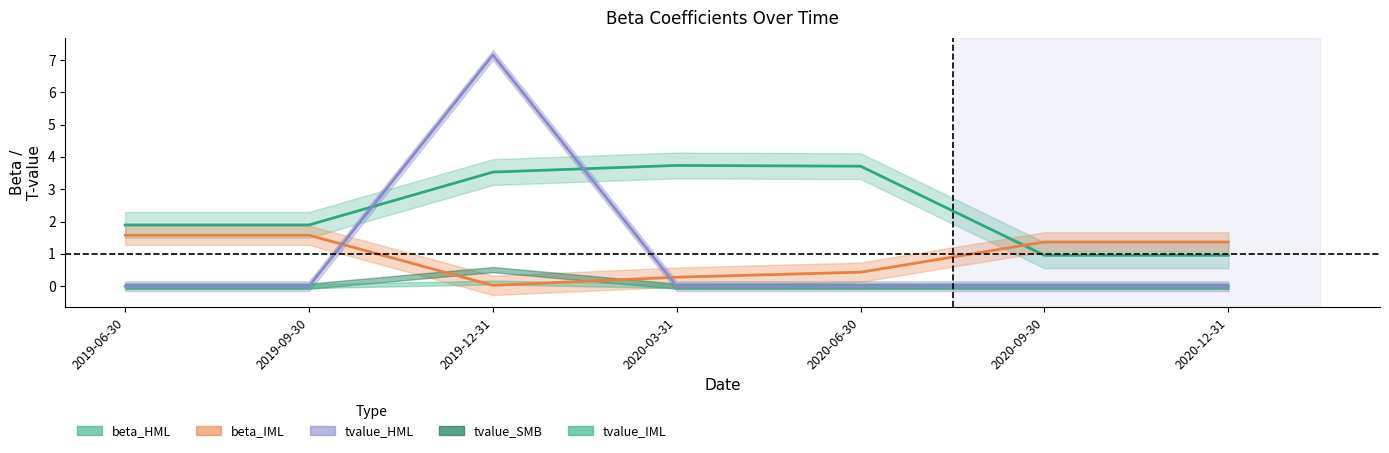

At how many categories does at least one series exceed 2?

3